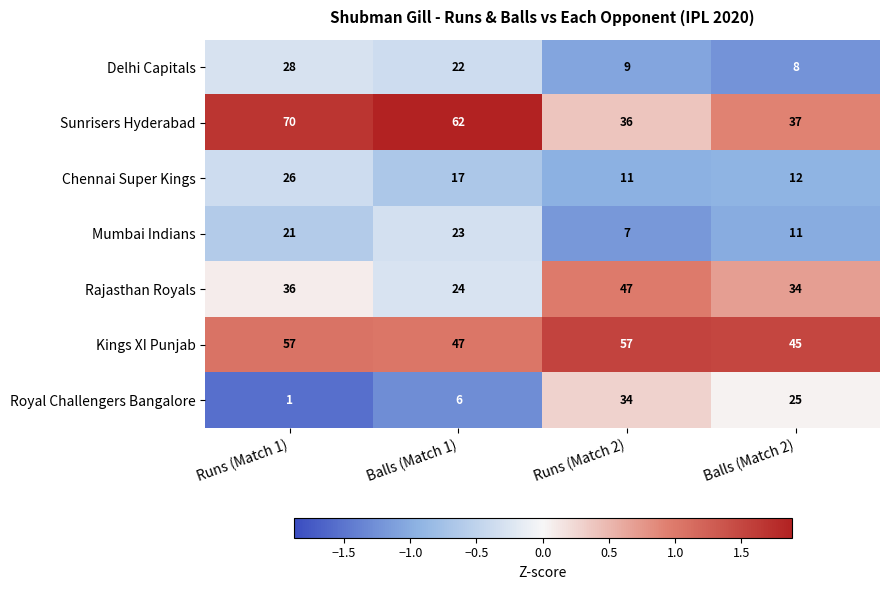

The value of Delhi Capitals at Balls (Match 1) is 6. True or false?

False